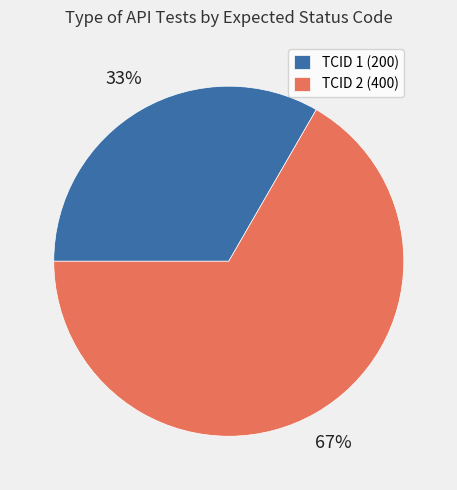

What is the smallest slice in the pie chart?

TCID 1 (200)